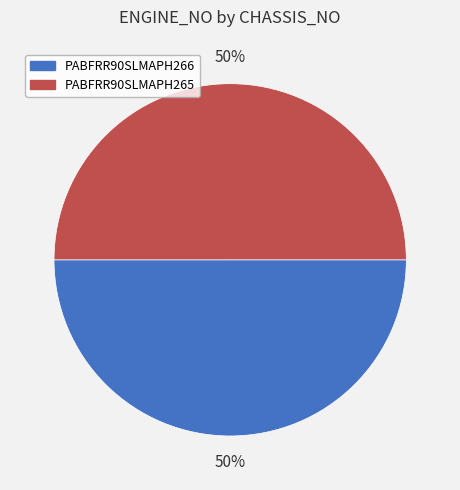

To the nearest percent, what portion does PABFRR90SLMAPH266 represent?

50%